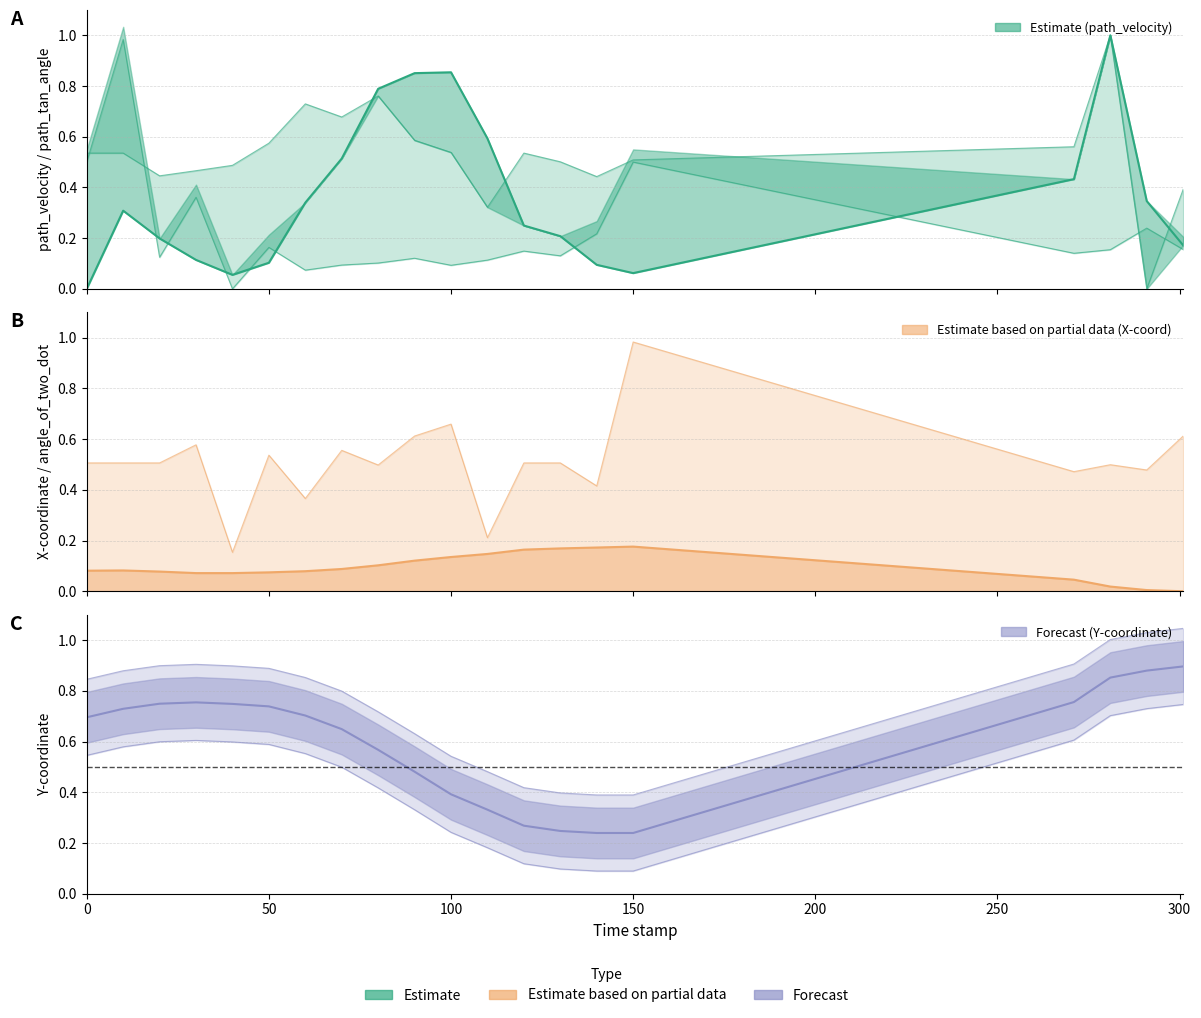

Which series has the widest spread of values?

path_velocity